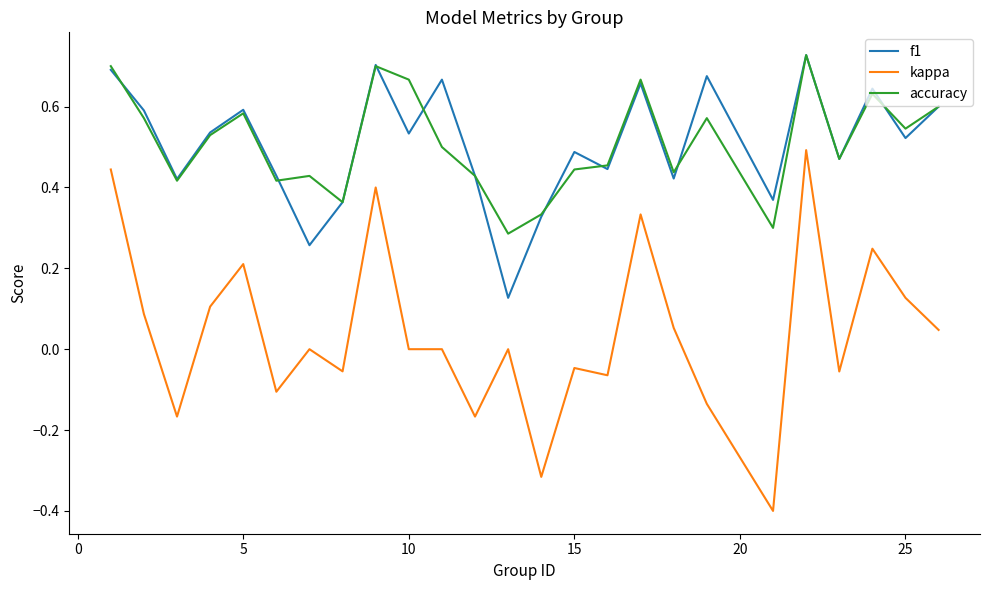

What is the smallest value displayed?

-0.4